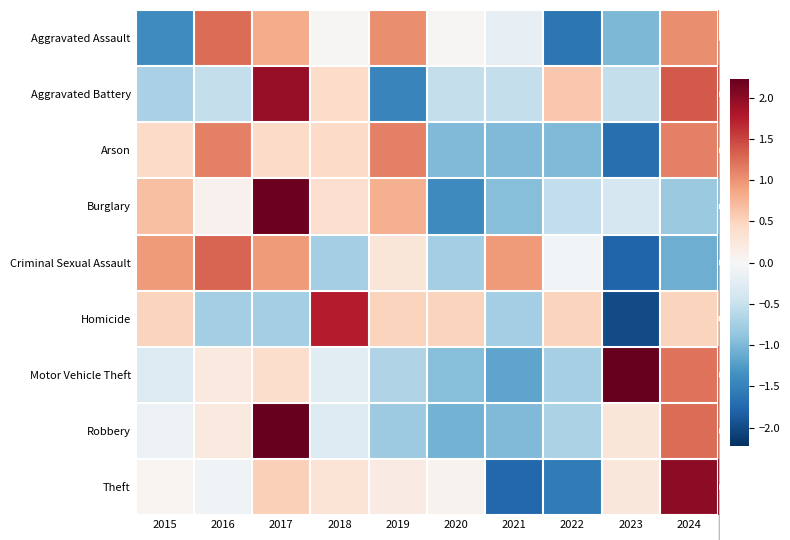

Which category has the highest value across all series?

2017